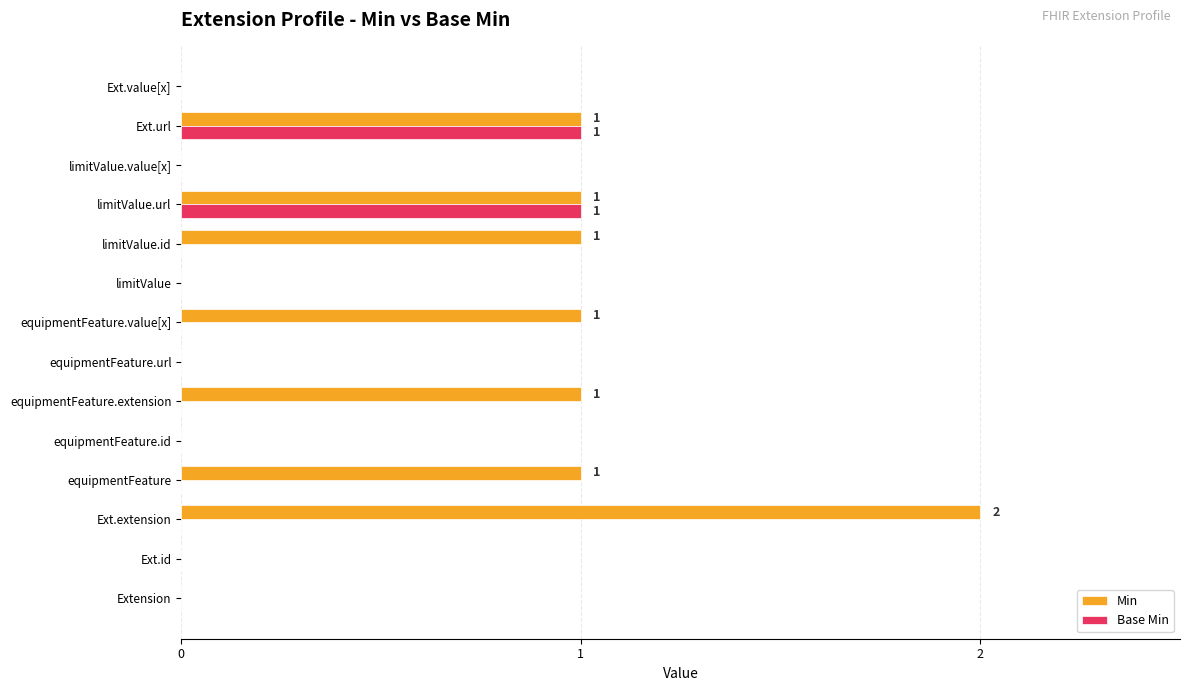

Which series has the largest range (max minus min)?

Min